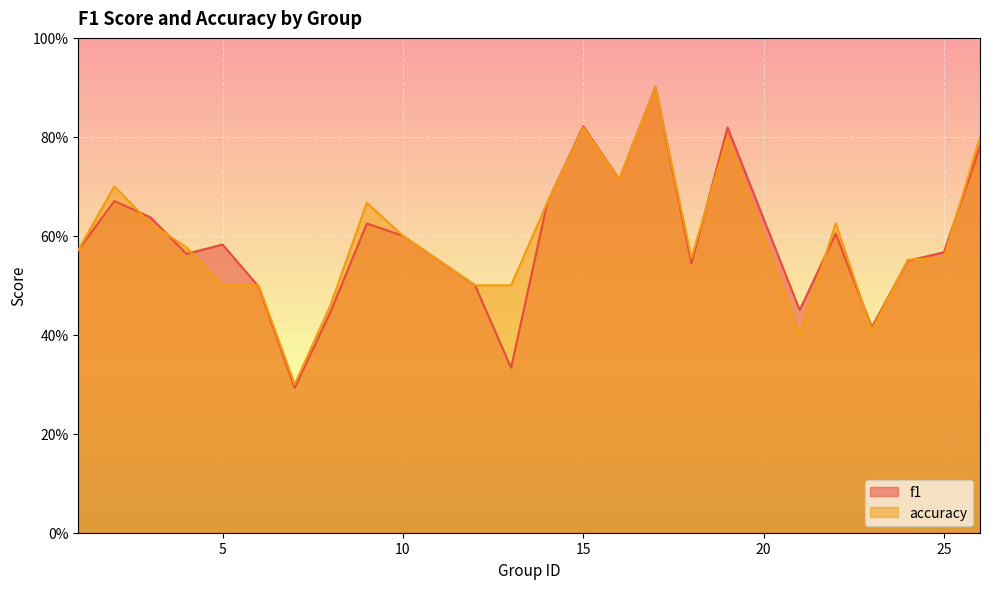

How many data points does each series have?

24